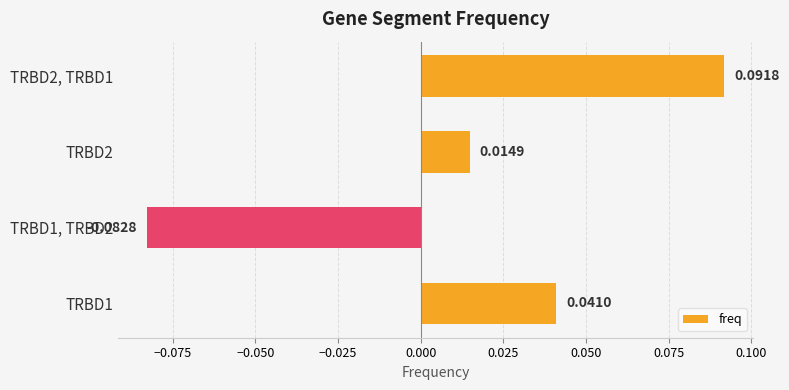

Rank the categories by value from highest to lowest.

TRBD2, TRBD1, TRBD1, TRBD2, TRBD1, TRBD2